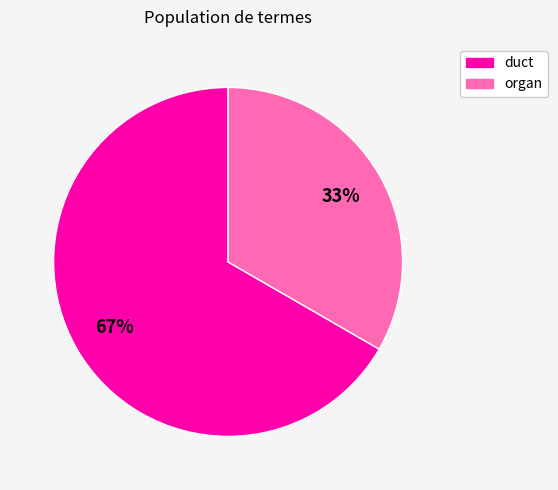

Do organ and duct together represent more than half of the pie?

Yes